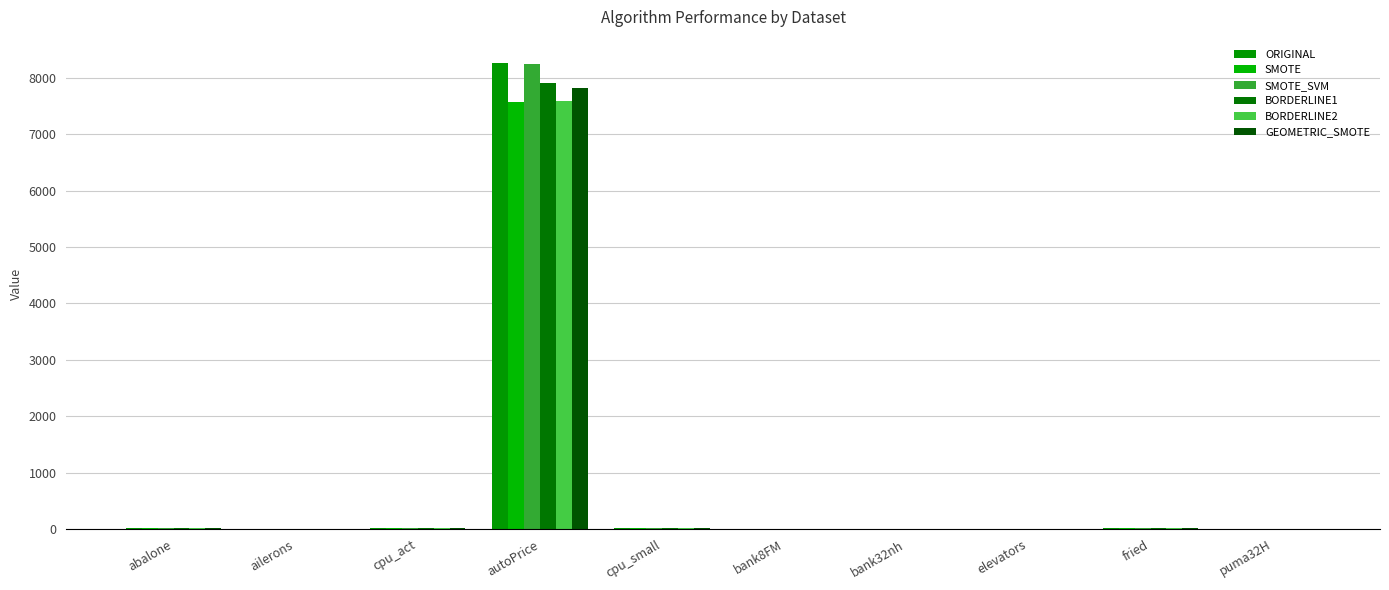

At how many categories does at least one series exceed 1618?

1